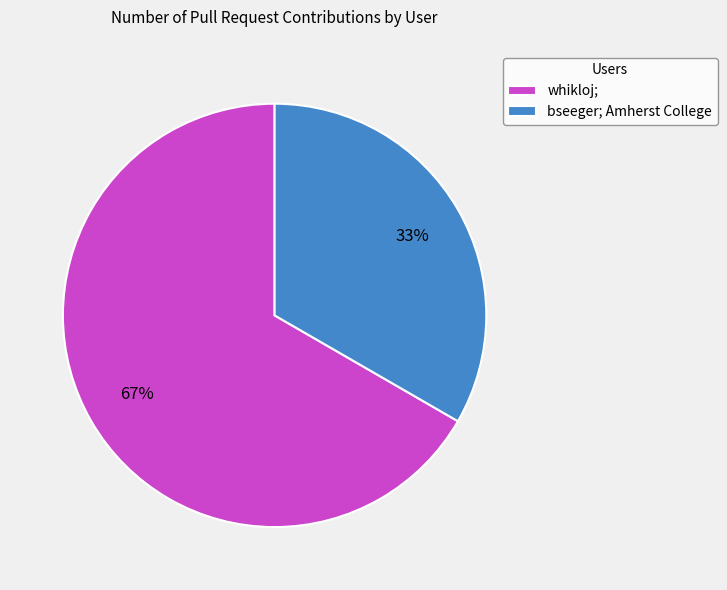

What is the majority slice?

whikloj;